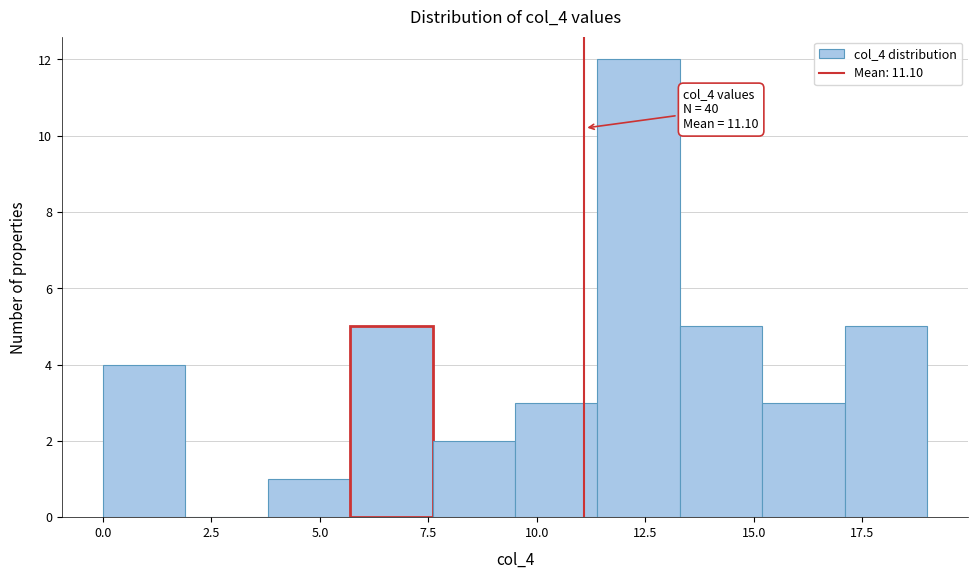

Read against the x-axis, roughly where is the centre of the tallest bar?

12.5